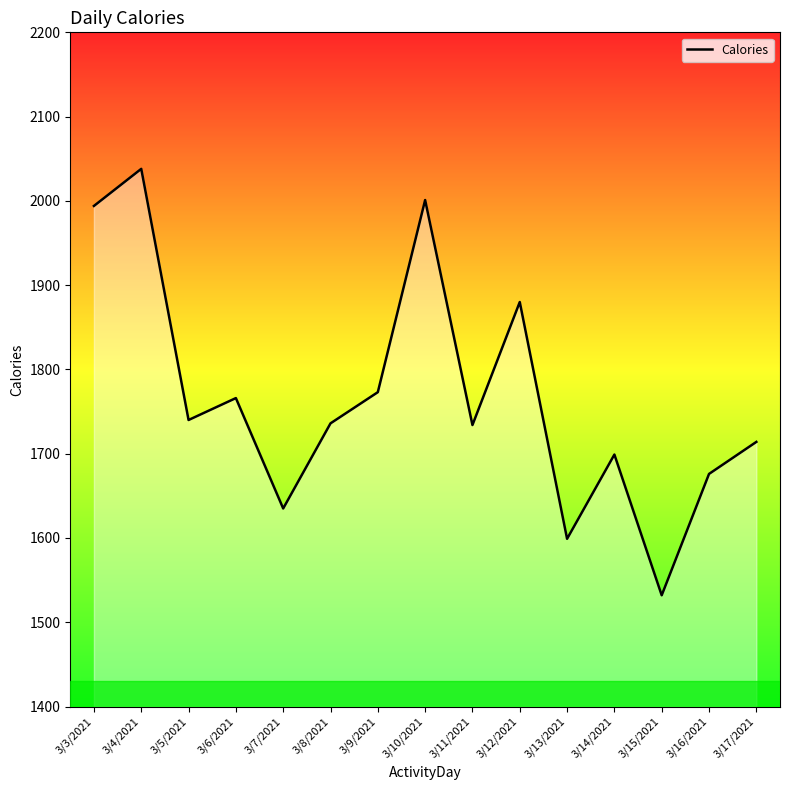

Which label corresponds to the smallest value in the chart?

3/15/2021